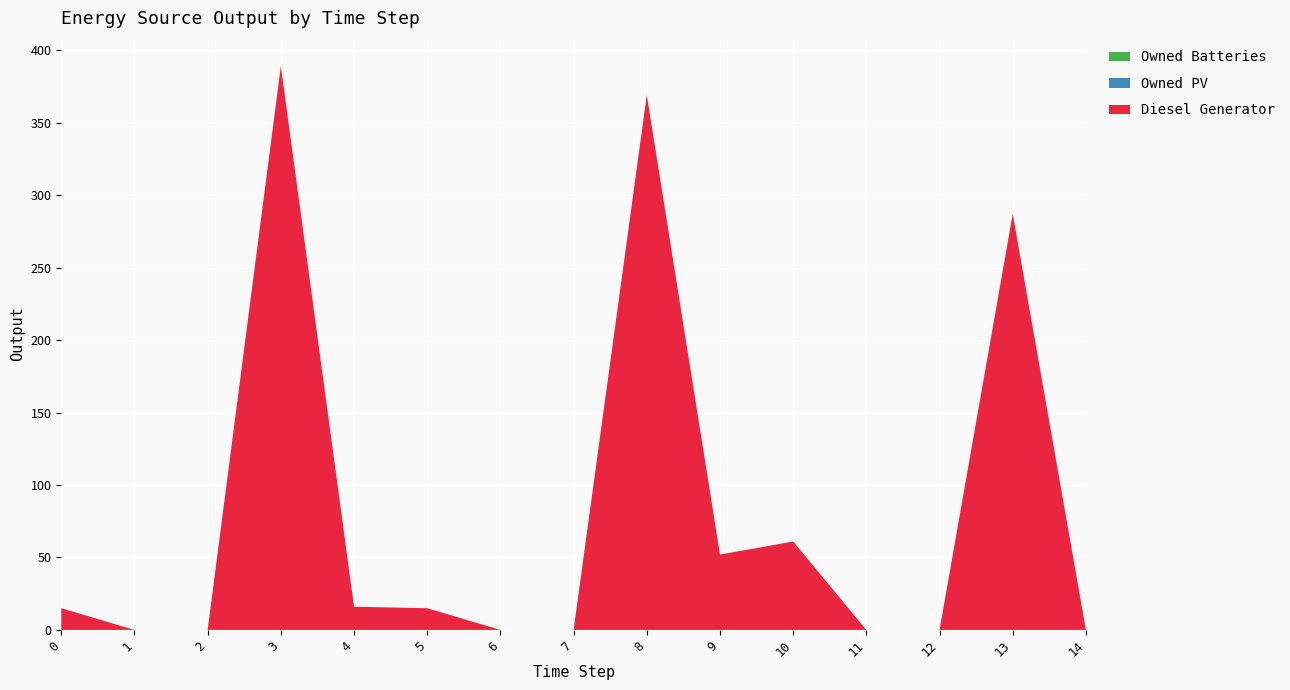

Reading left to right, extract all data points from this chart.

Diesel Generator: 0=15	1=0	2=0	3=389	4=16	5=15	6=0	7=0	8=369	9=52	10=61	11=0	12=0	13=287	14=0
Owned PV: 0=0	1=0	2=0	3=0	4=0	5=0	6=0	7=0	8=0	9=0	10=0	11=0	12=0	13=0	14=0
Owned Batteries: 0=0	1=0	2=0	3=0	4=0	5=0	6=0	7=0	8=0	9=0	10=0	11=0	12=0	13=0	14=0